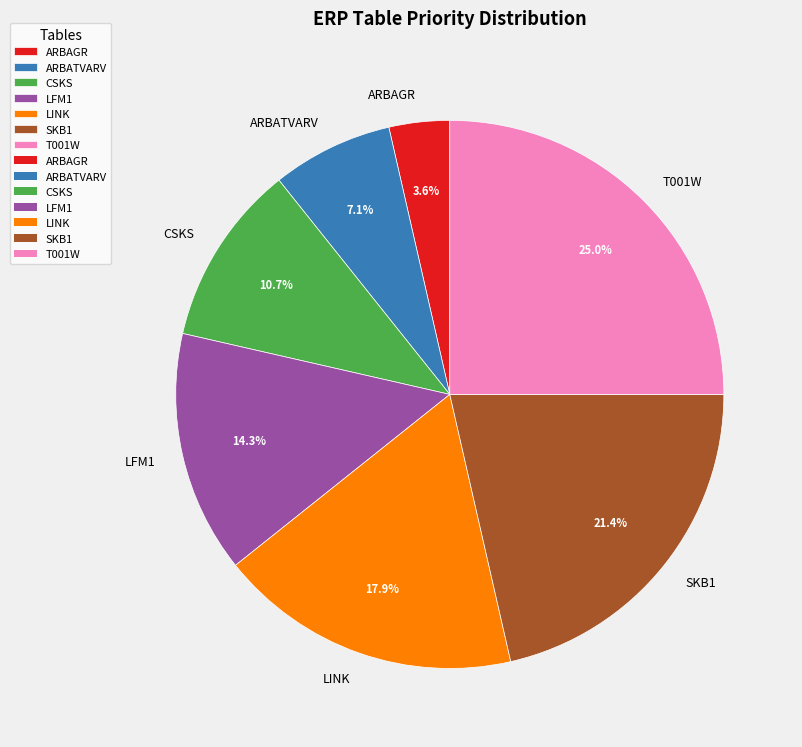

To the nearest percent, what is the average slice percentage?

14%